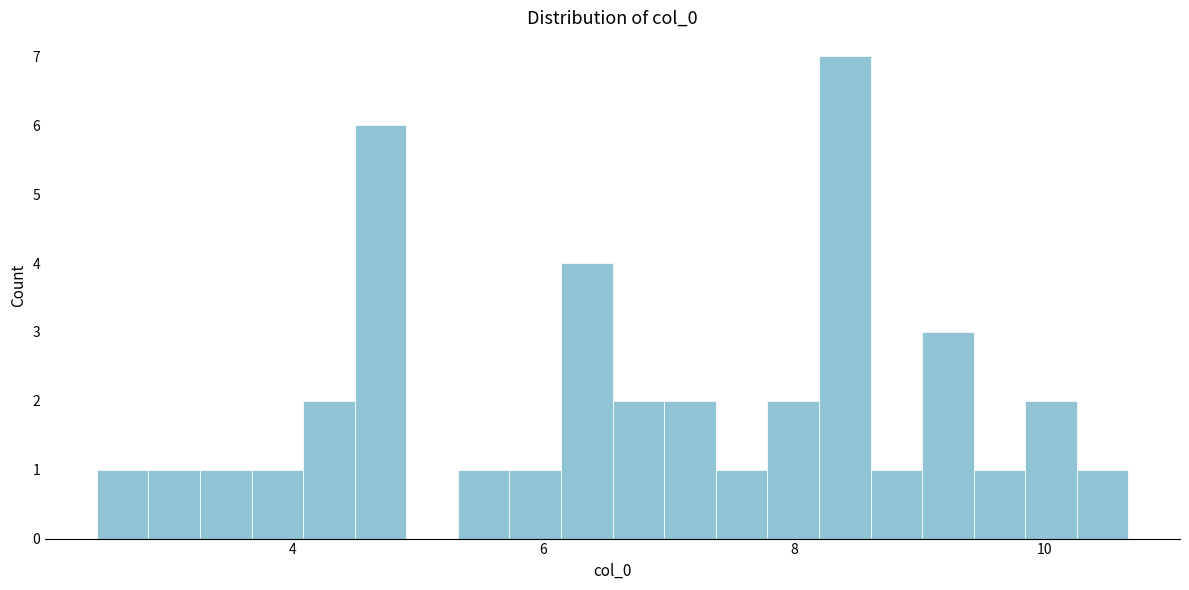

Around what value on the x-axis is the tallest bar? Give the approximate position of its centre, as read against the axis.

8.4